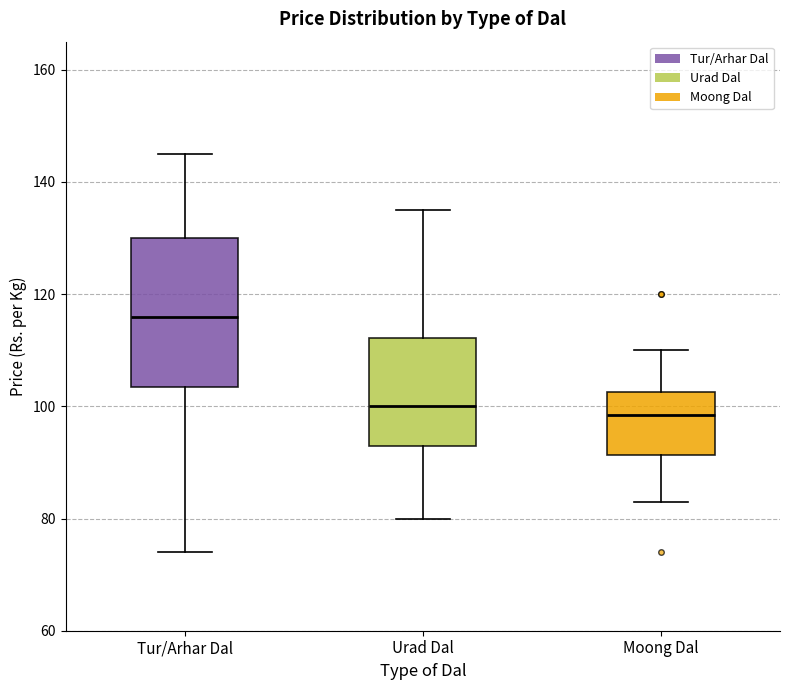

Reading left to right, read every box against the y-axis: the position of its median line, the range the box covers, and the ends of its whiskers. The values are not printed on the chart, so give them approximately, as read against the axis.

Tur/Arhar Dal: median 116, box 104 to 130, whiskers 74 to 146
Urad Dal: median 100, box 94 to 112, whiskers 80 to 136
Moong Dal: median 98, box 92 to 102, whiskers 84 to 110